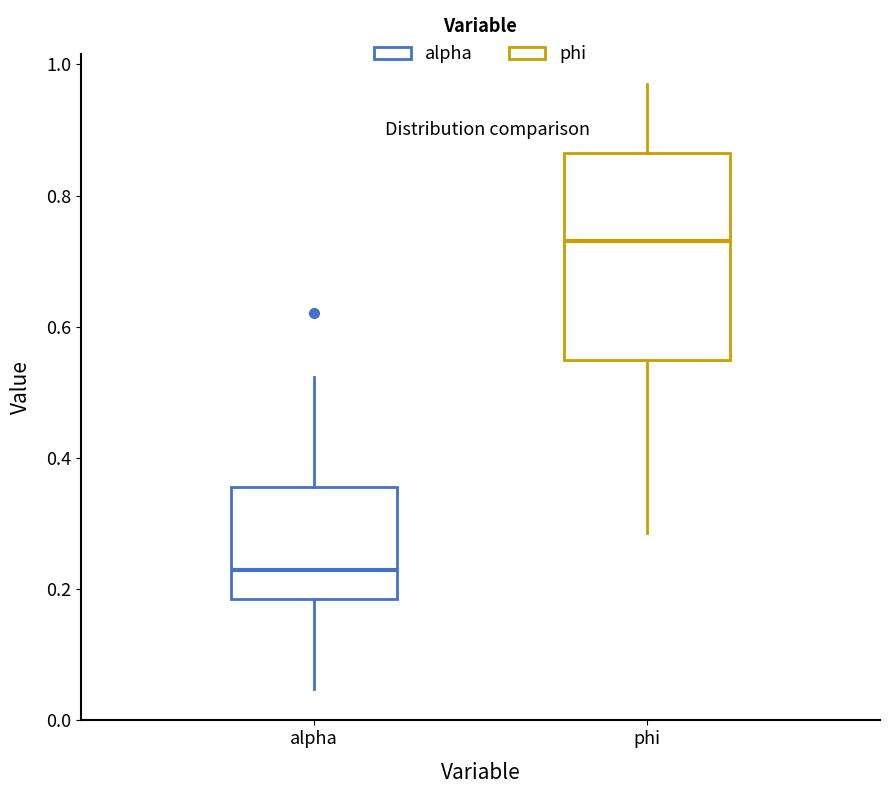

Which box is the tallest, from its lower edge to its upper edge?

phi